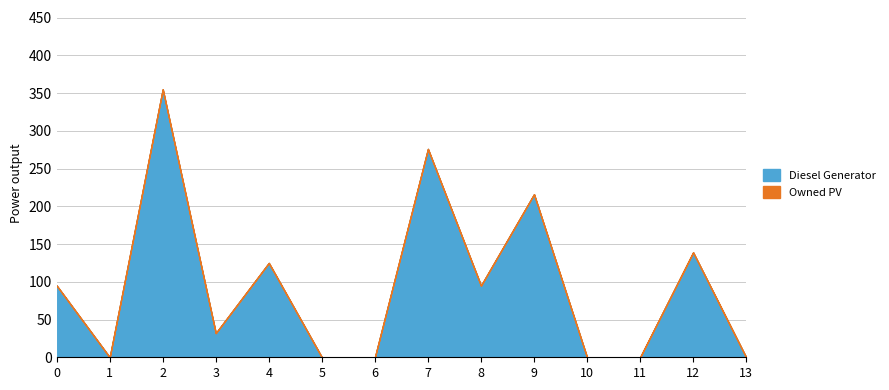

At which category does the chart reach its peak across all series?

2